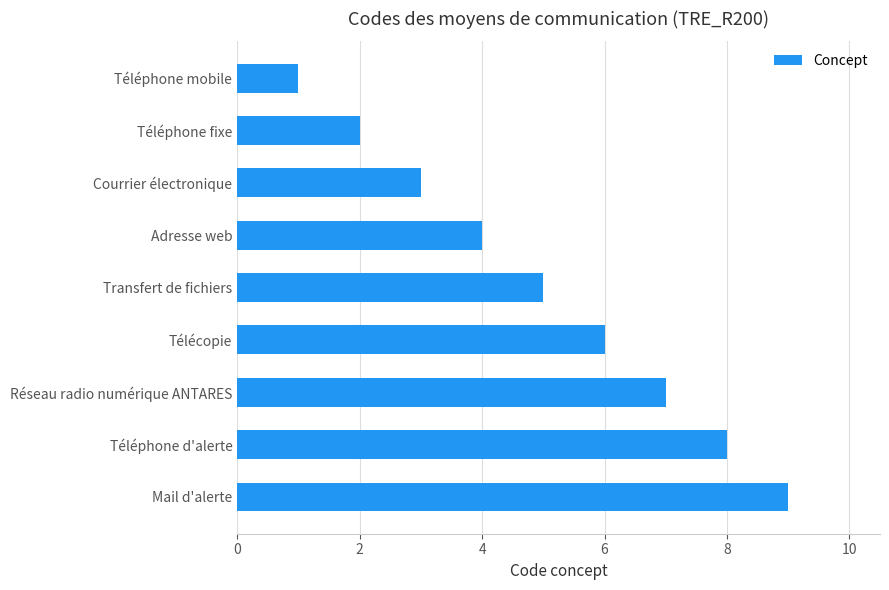

What is the sum of all values?

45